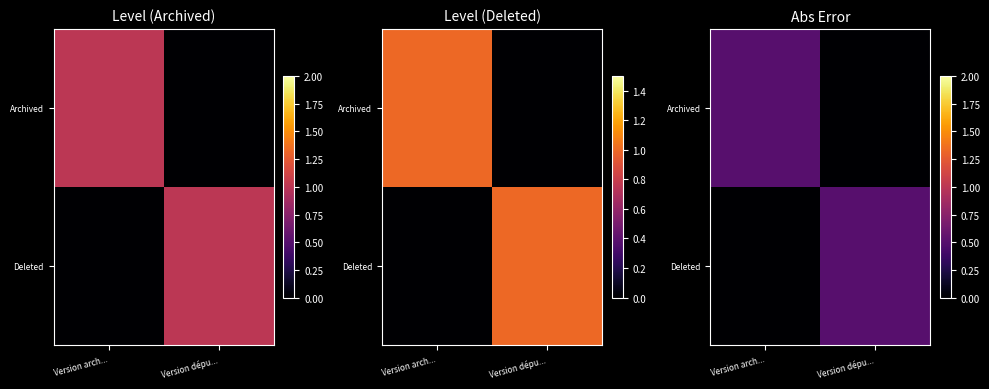

At which label does Deleted reach its minimum?

Version arch...